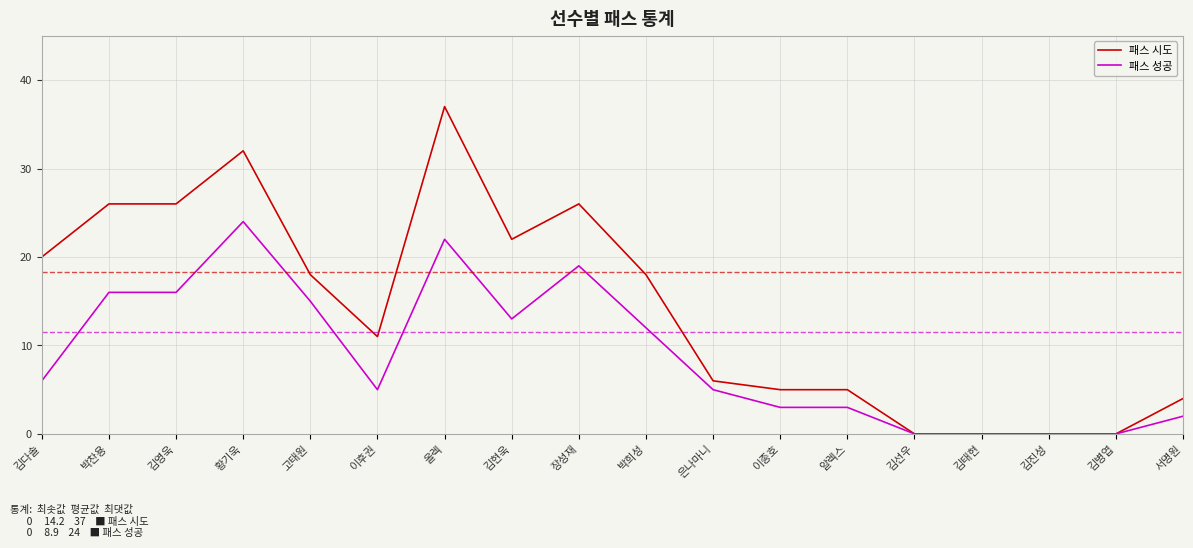

Which series has the largest total across all categories?

패스 시도